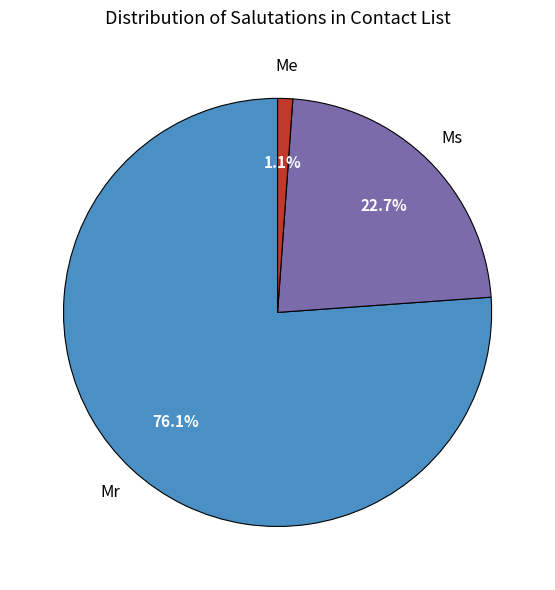

Between Ms and Me, which is larger?

Ms